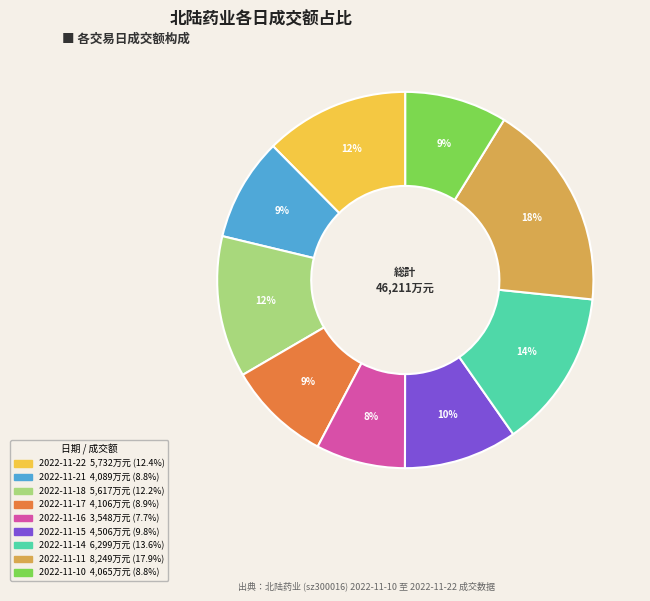

Which category has the smallest portion of the pie?

2022-11-16